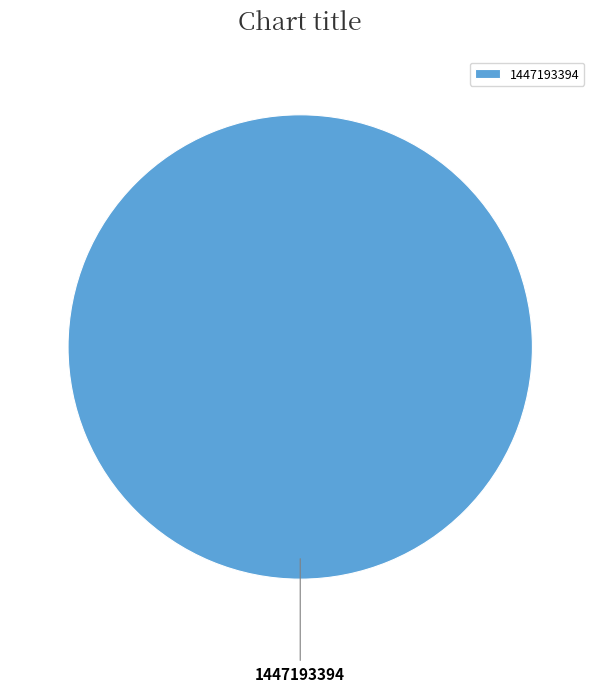

The 1447193394 slice represents 100% of the pie. True or false?

True